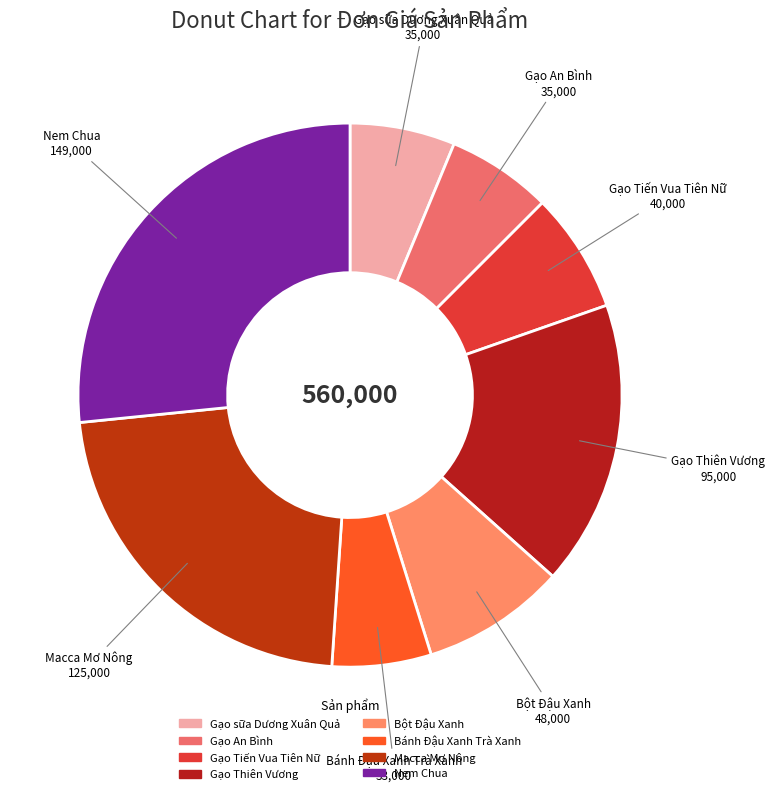

Which category has the biggest portion of the pie?

Nem Chua